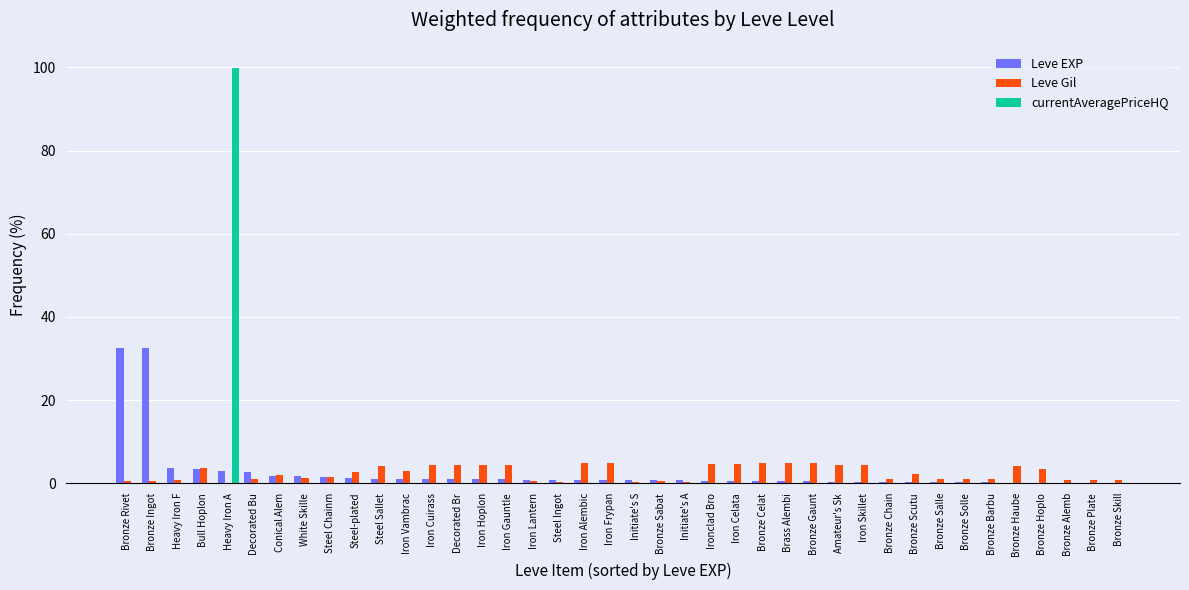

What is the sum of the Leve EXP values at Amateur's Sk and Bronze Alemb?

0.4